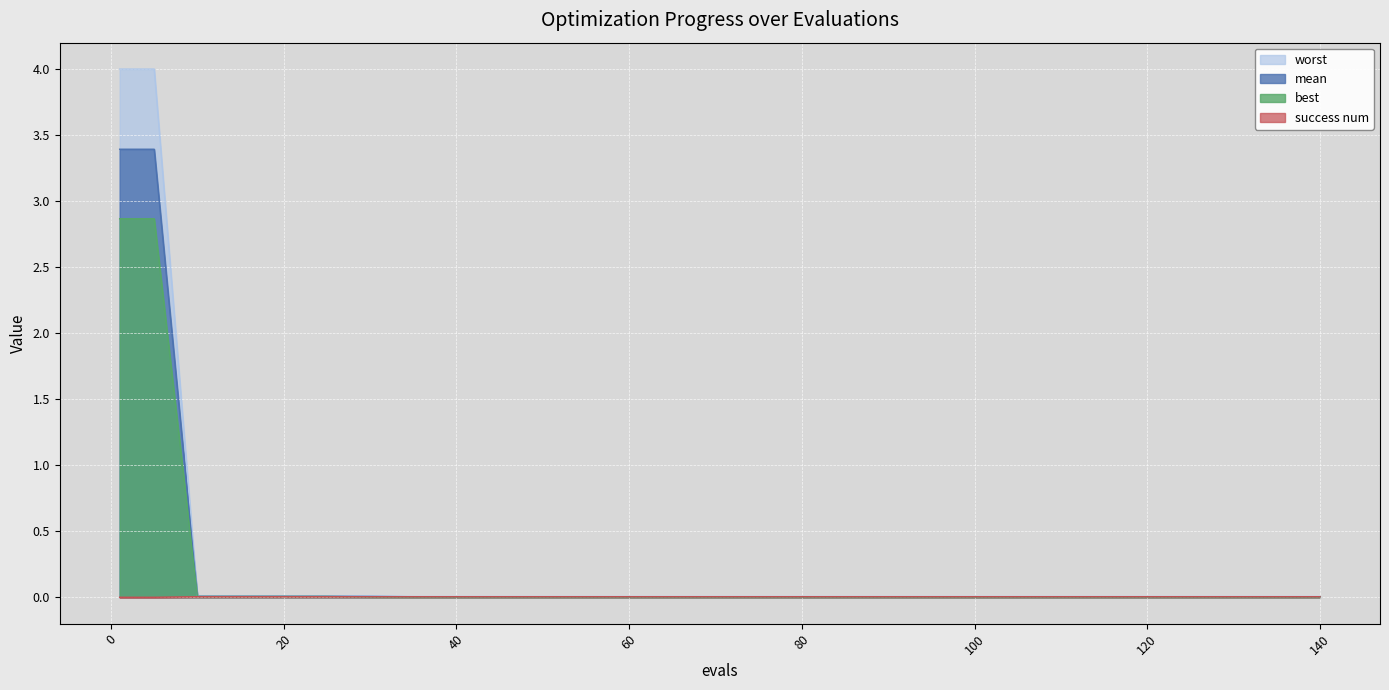

True or false: worst and best cross at least once.

False